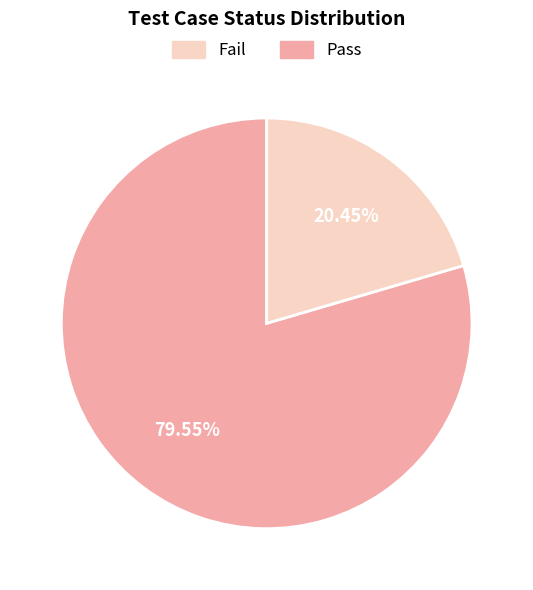

Is there a majority slice in this chart?

Yes